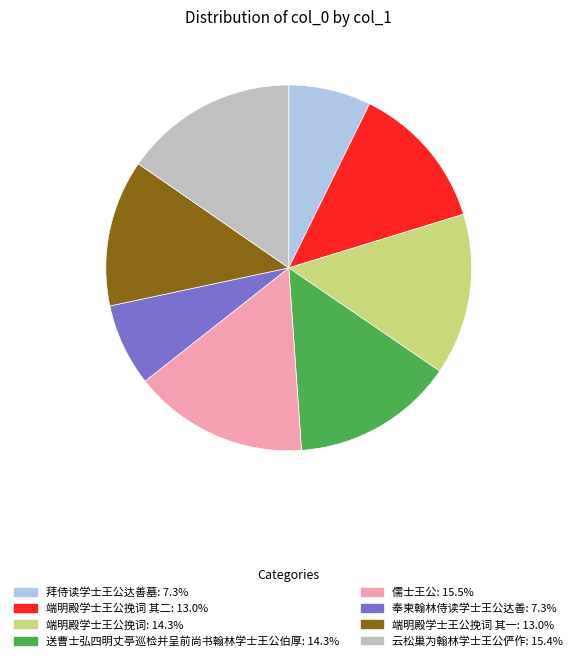

Is there a majority slice in this chart?

No